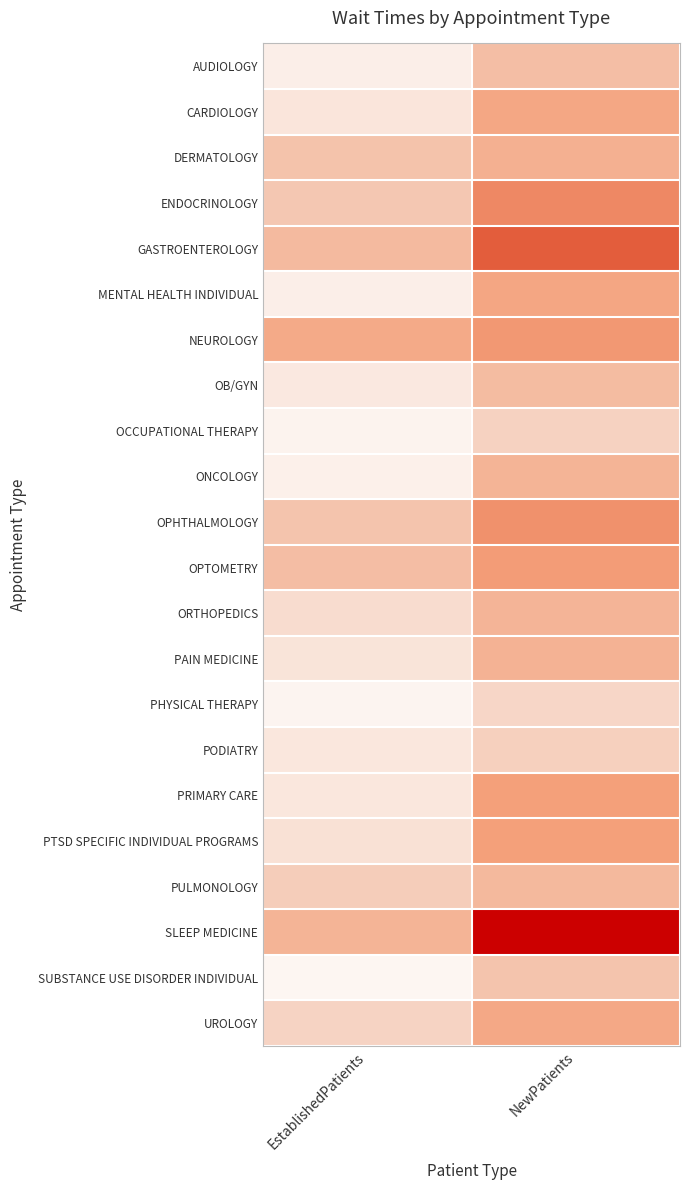

At which category is the sum across all series the highest?

NewPatients